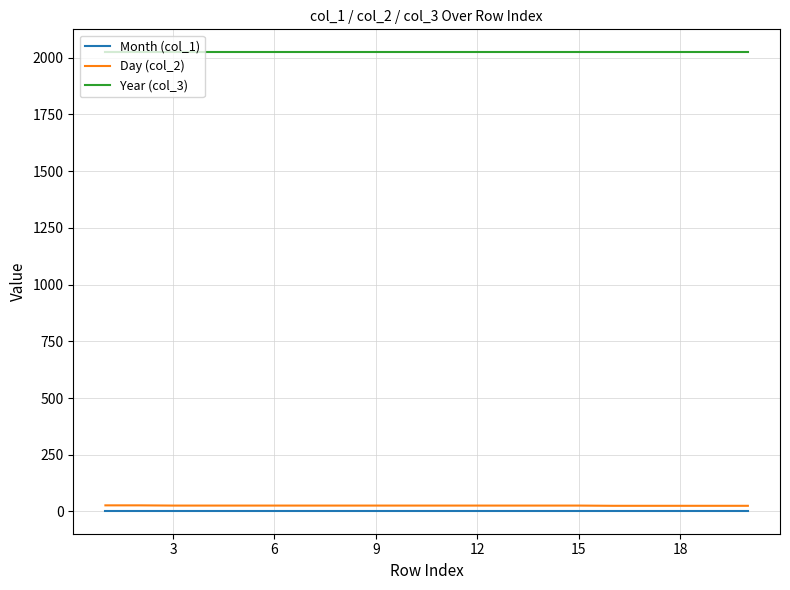

Which series has the largest total across all categories?

Year (col_3)